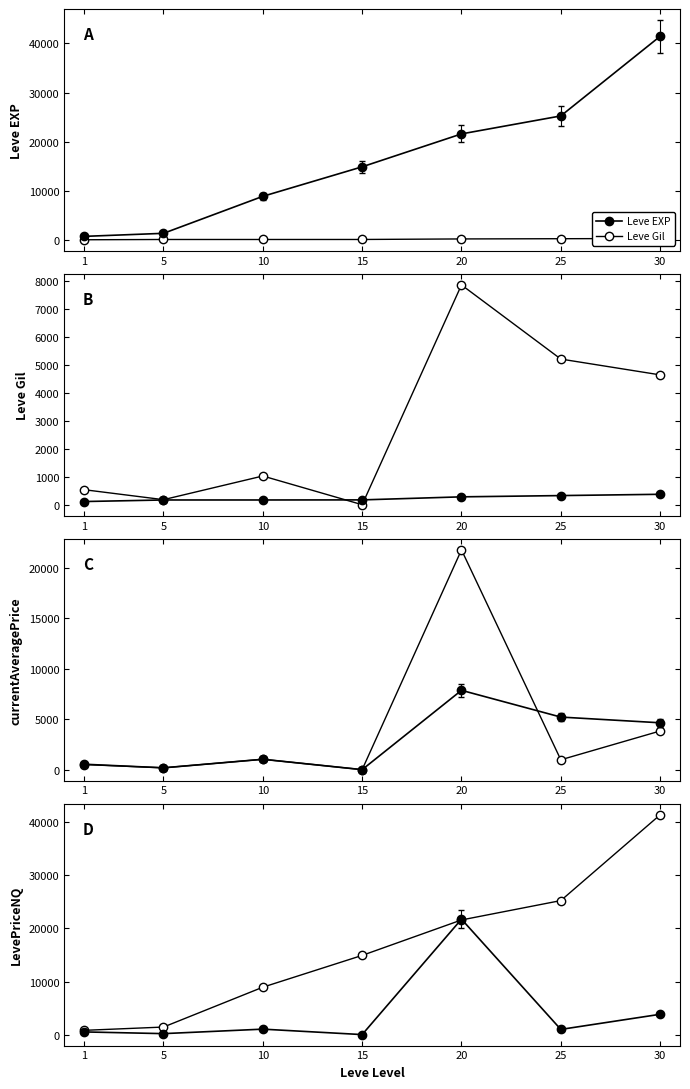

What is the difference between the highest and lowest values at 10?

8761.0